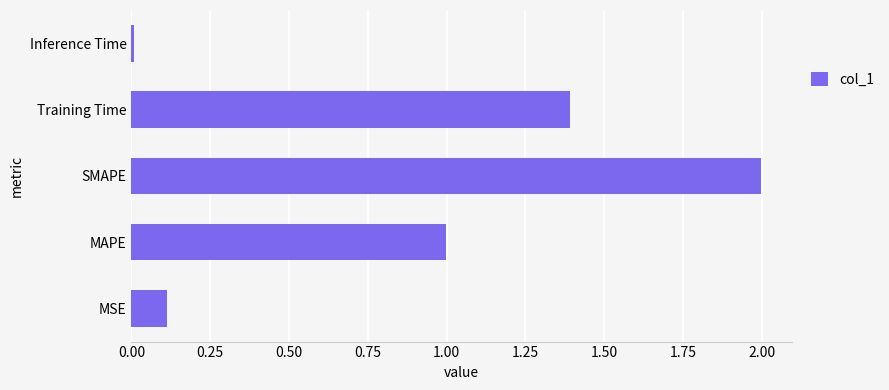

What is the change in value from MSE to Training Time?

+1.3